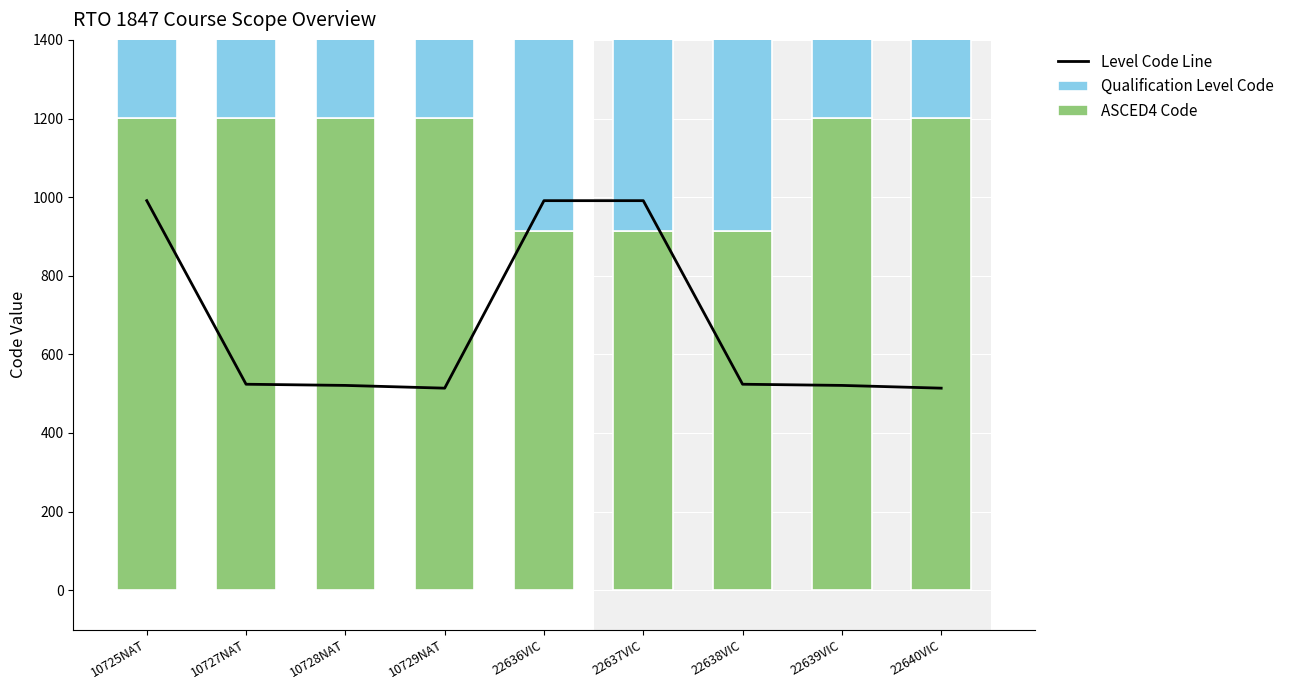

What is the value of the ASCED4 Code bar at the 4th from the left?

1201